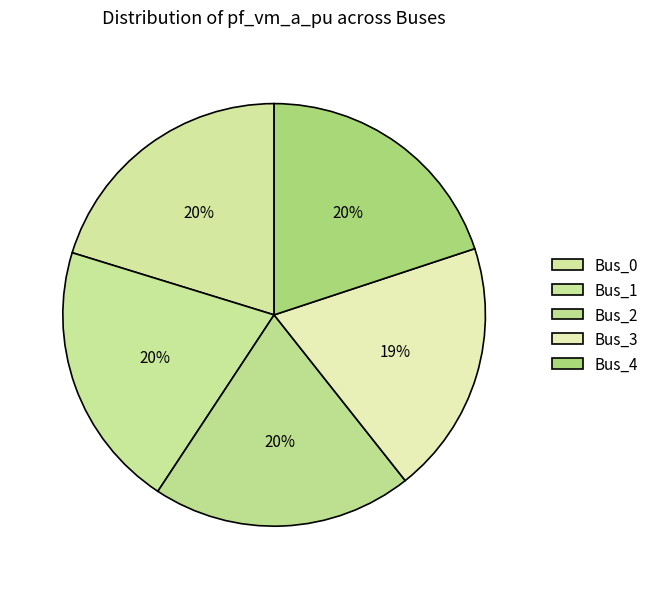

How many slices are in this pie chart?

5